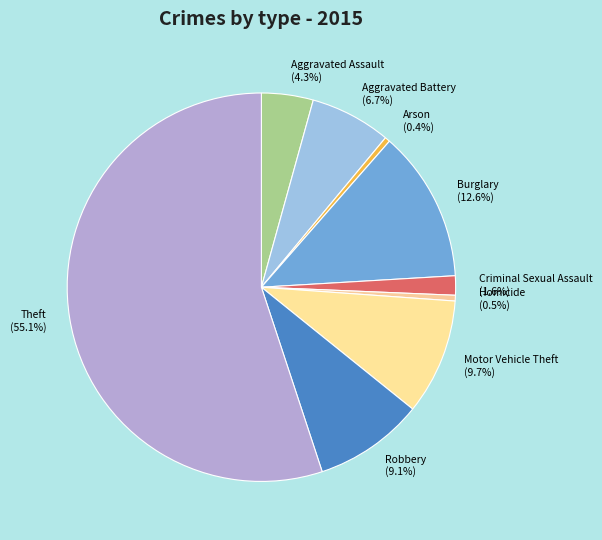

Is it true that Arson is 0% of the pie?

True